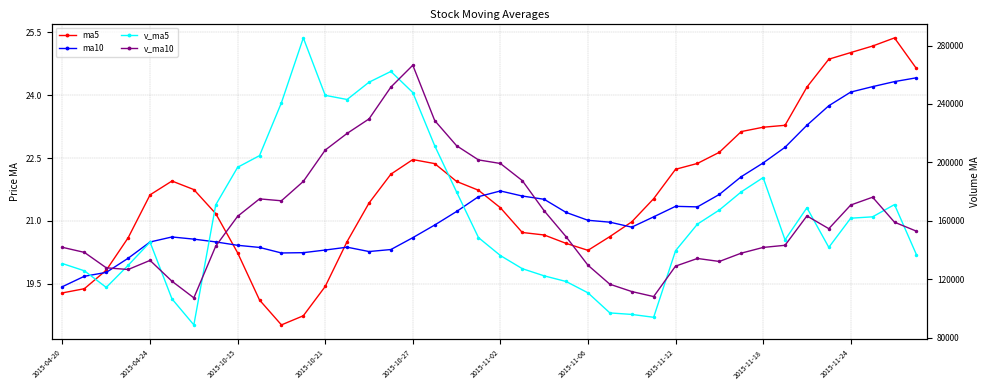

Which has a higher value, 2015-04-20 or 18?

18